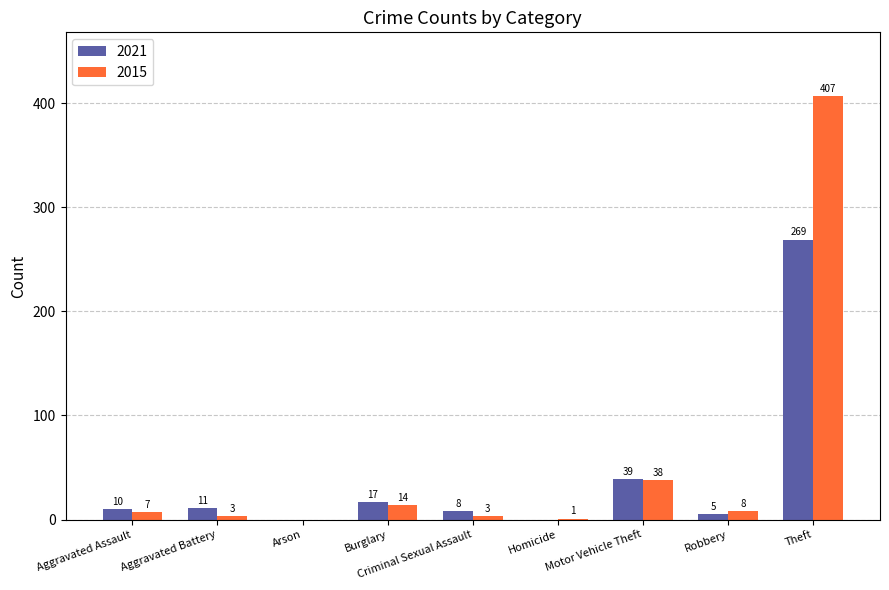

Which category has the highest value in the 2021 series?

Theft